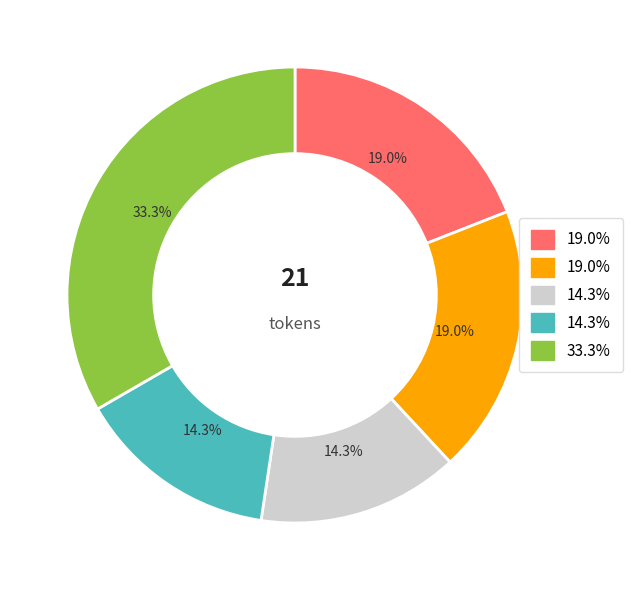

Does any single category account for the majority?

No